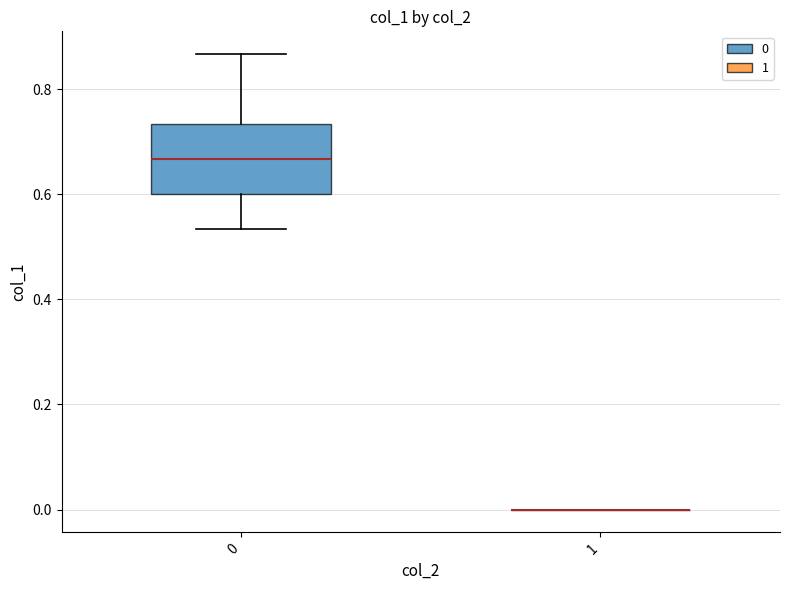

Reading left to right, transcribe this box plot: for each box, give where its median line is, the range the box spans, and where its two whiskers end, as read against the y-axis. The values are not printed on the chart, so give them approximately, as read against the axis.

0: median 0.66, box 0.60 to 0.74, whiskers 0.54 to 0.86
1: box collapsed to a line at 0.00, whiskers 0.00 to 0.00